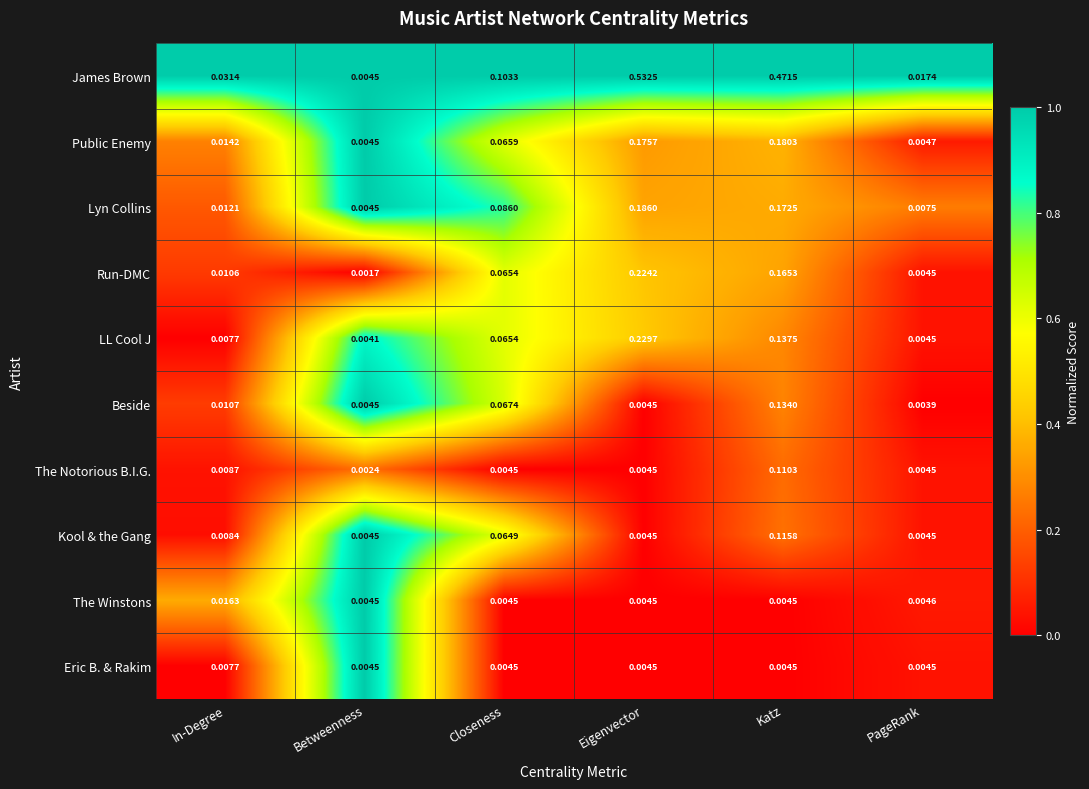

How many series are shown in this chart?

10